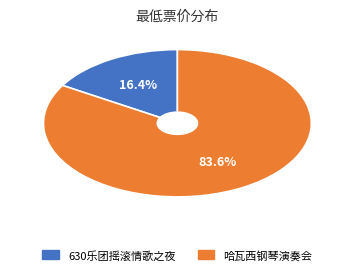

Is there any slice that represents more than half of the pie?

Yes